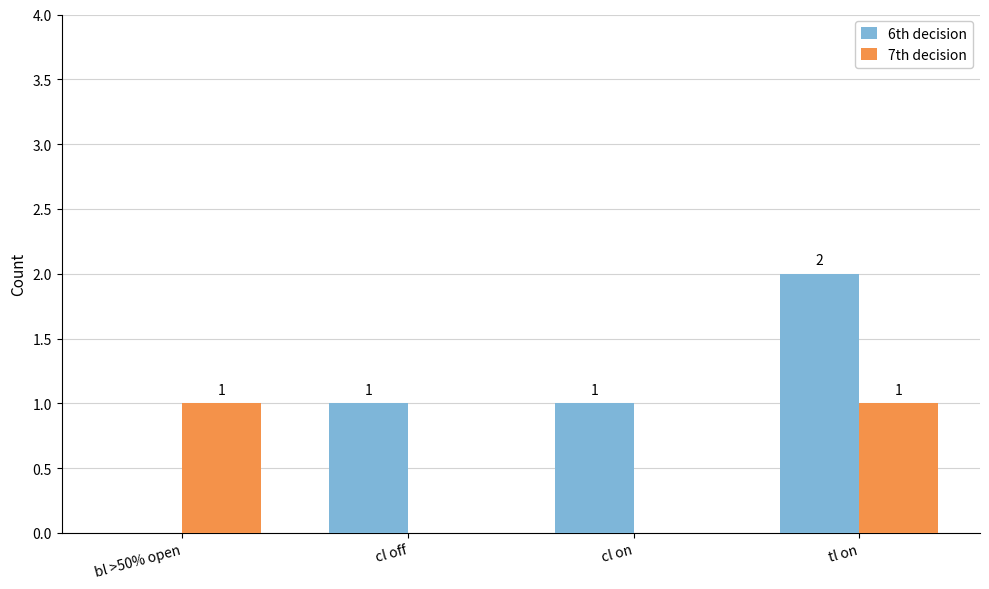

What is the highest value of the 7th decision series?

1